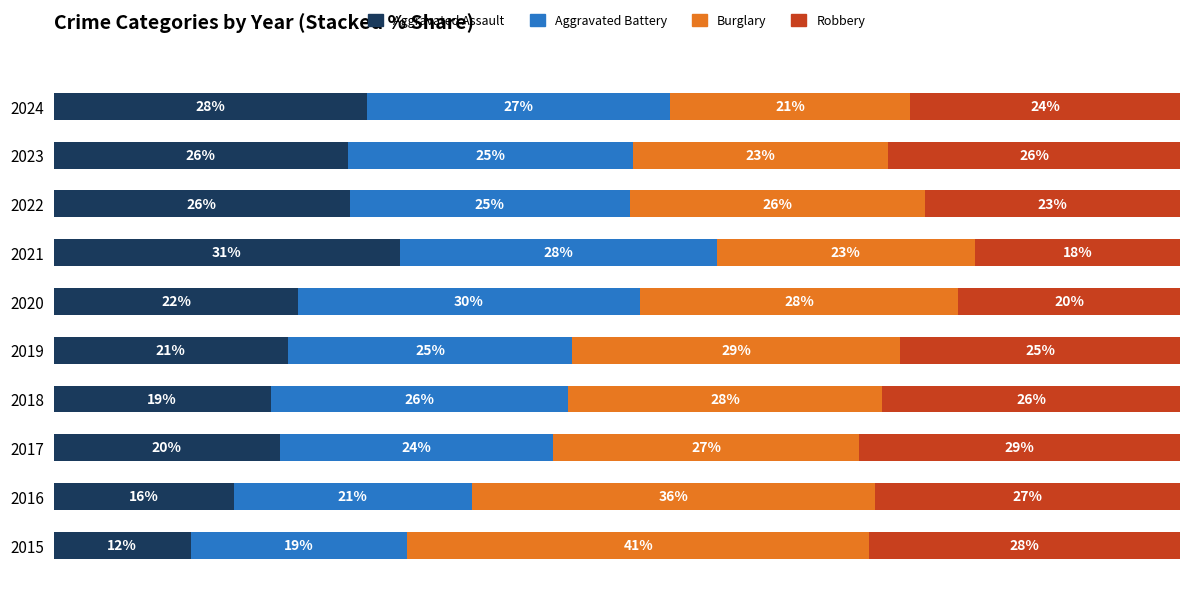

What are all the series names shown in the legend?

Aggravated Assault, Aggravated Battery, Burglary, Robbery